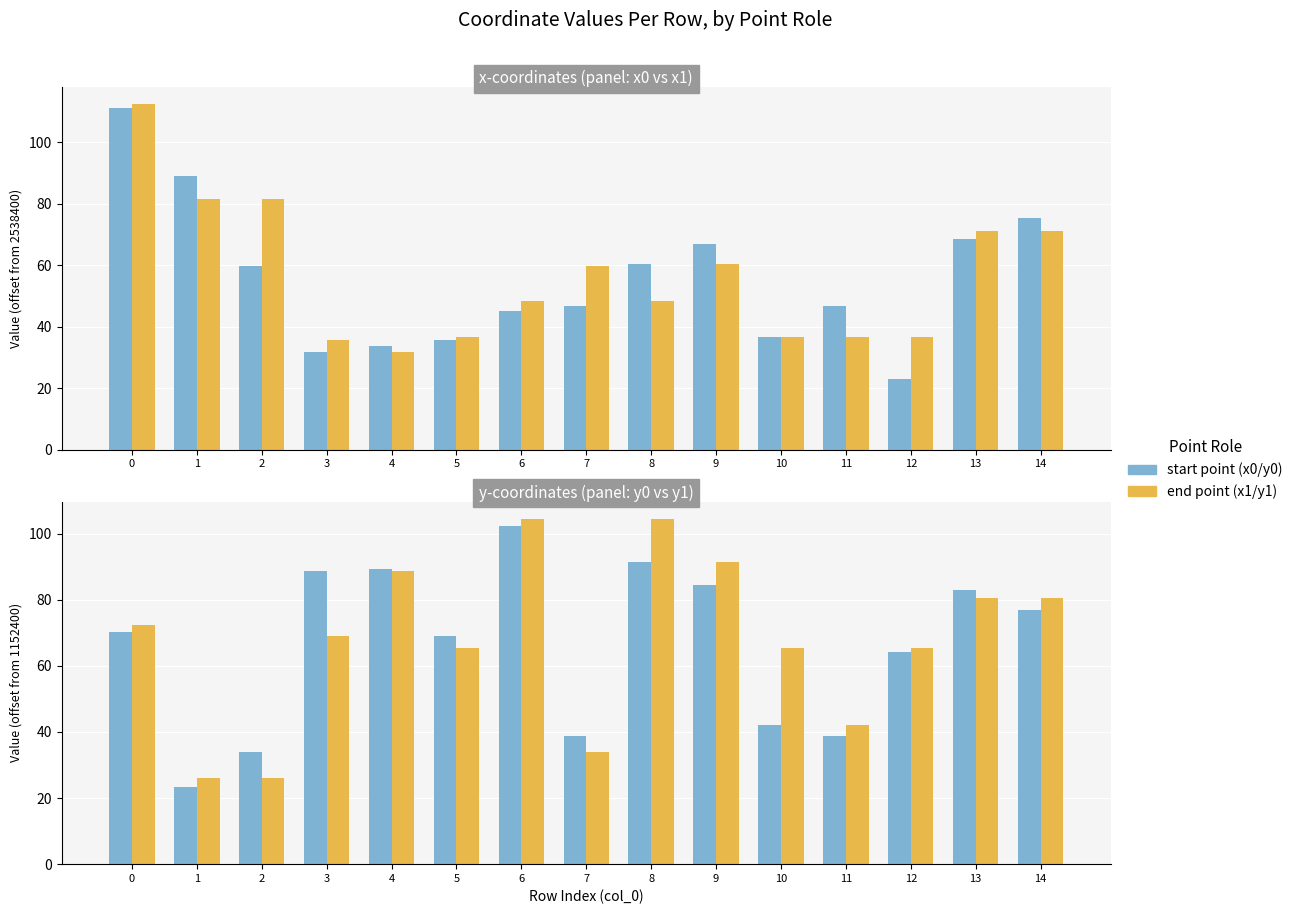

What is the sum of the y0 values at 2 and 14?

106.6